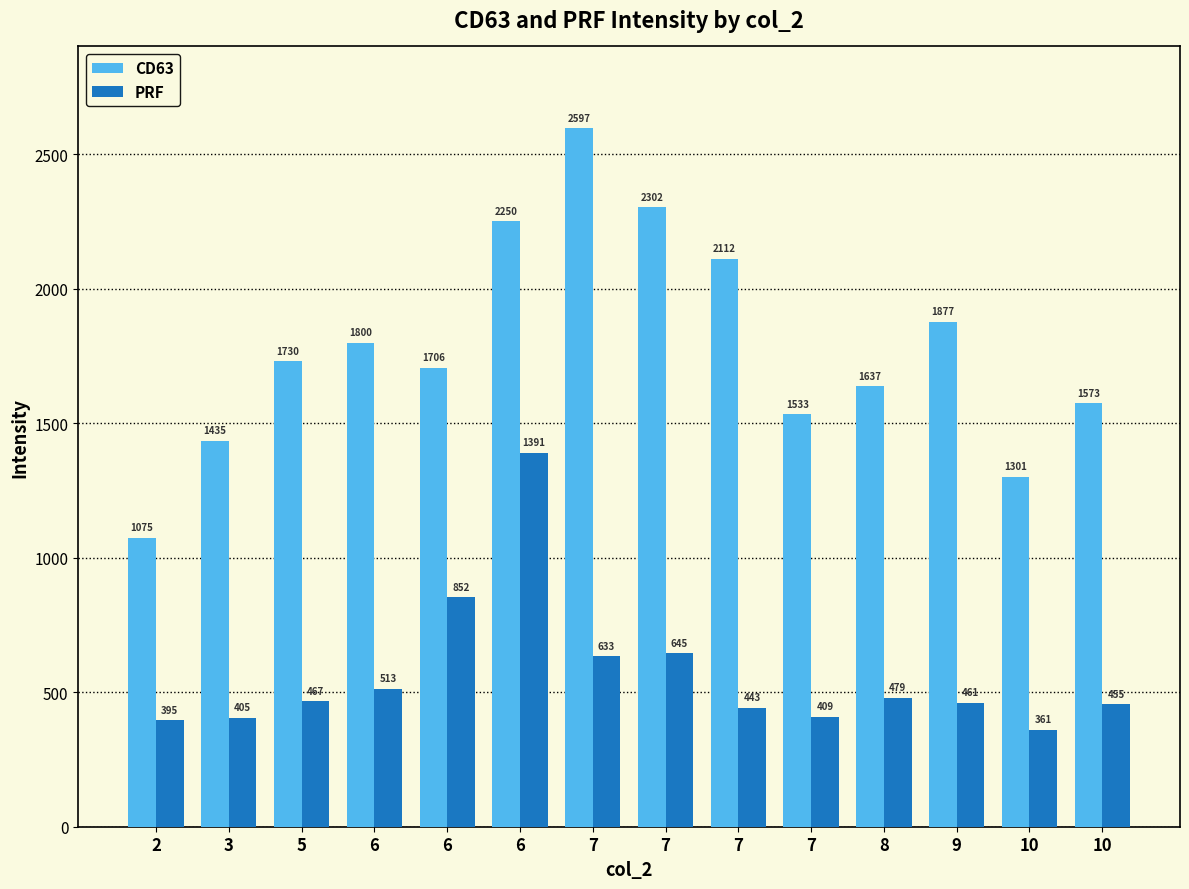

Which series has the largest total across all categories?

CD63